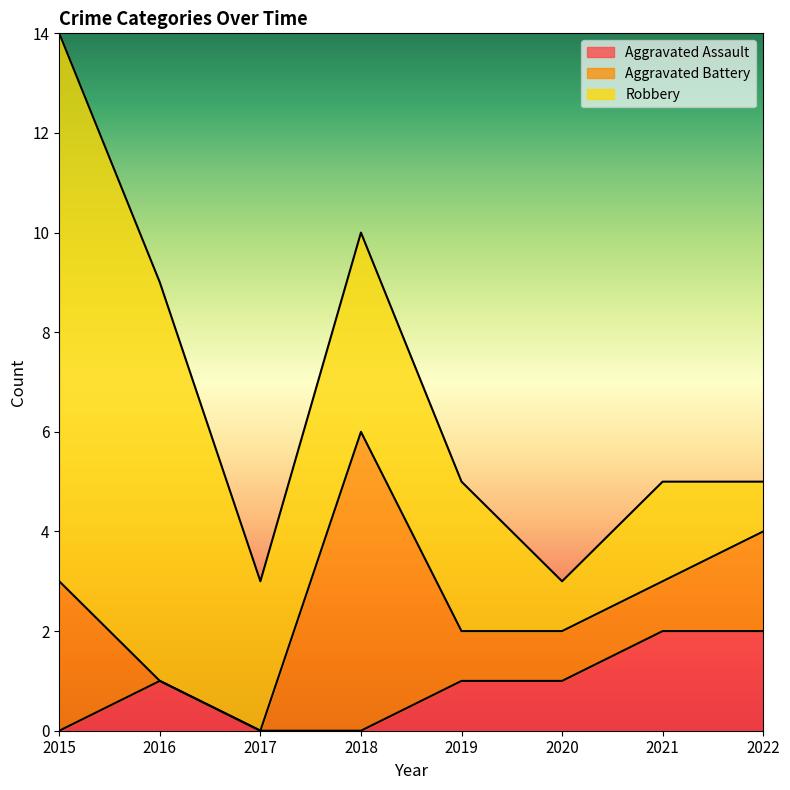

What is the sum of all Aggravated Battery values?

14